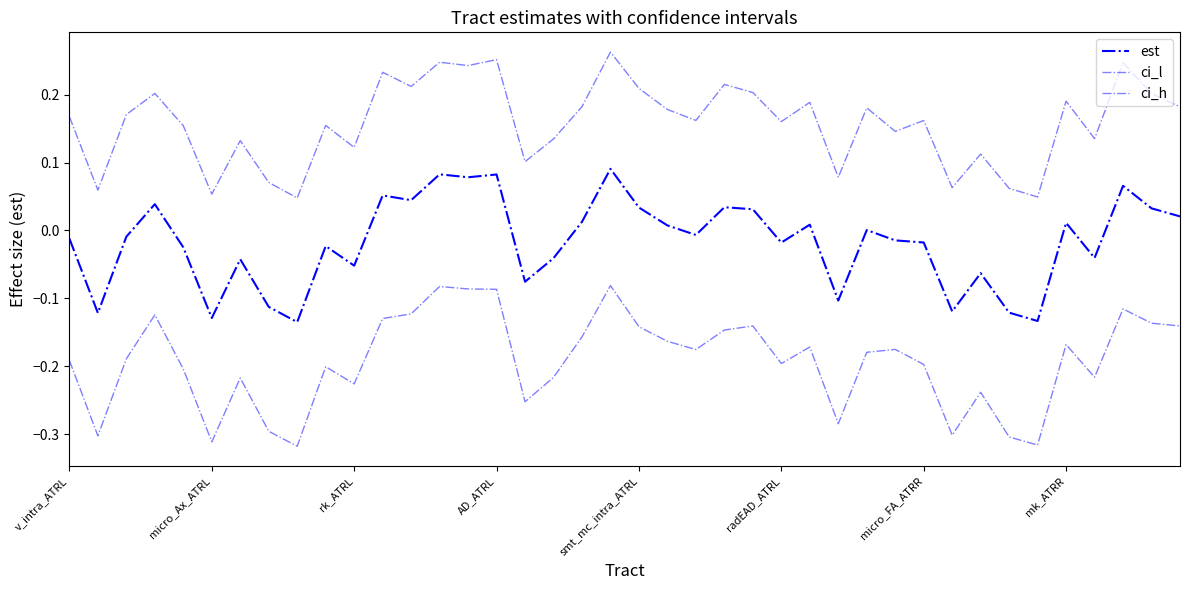

Does the chart have visible grid lines?

No